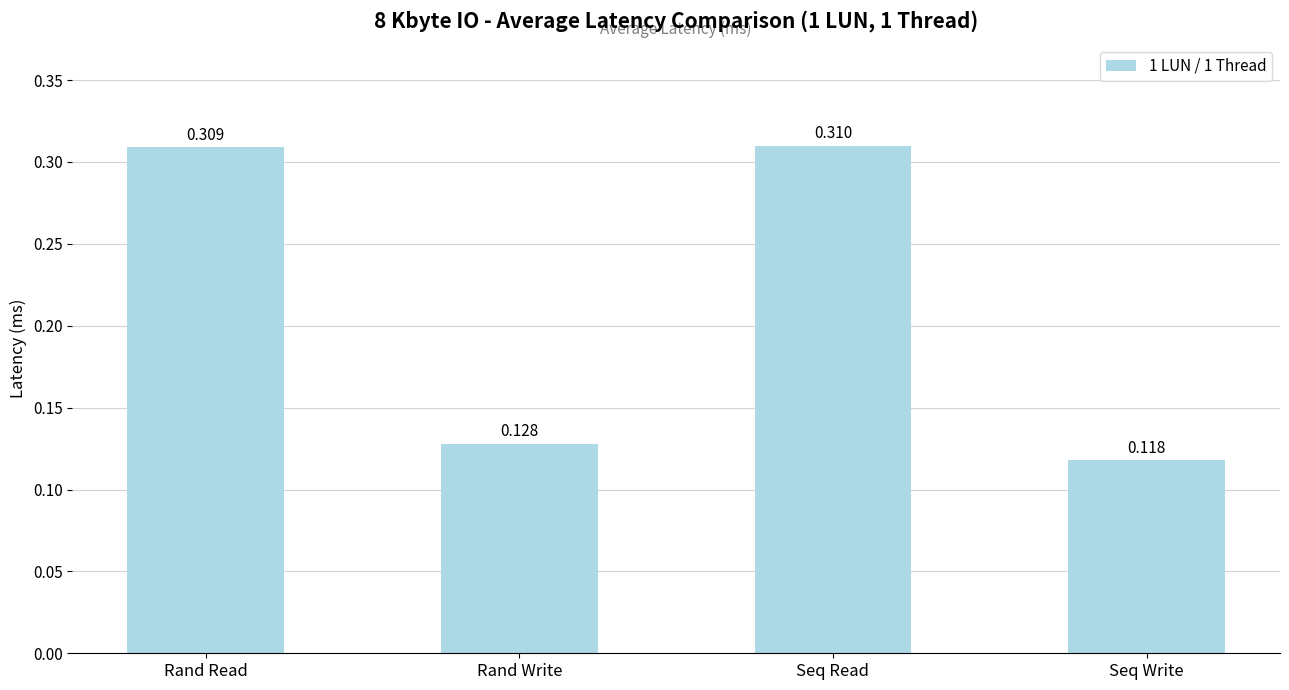

What is the difference between the second highest and second lowest values?

0.2